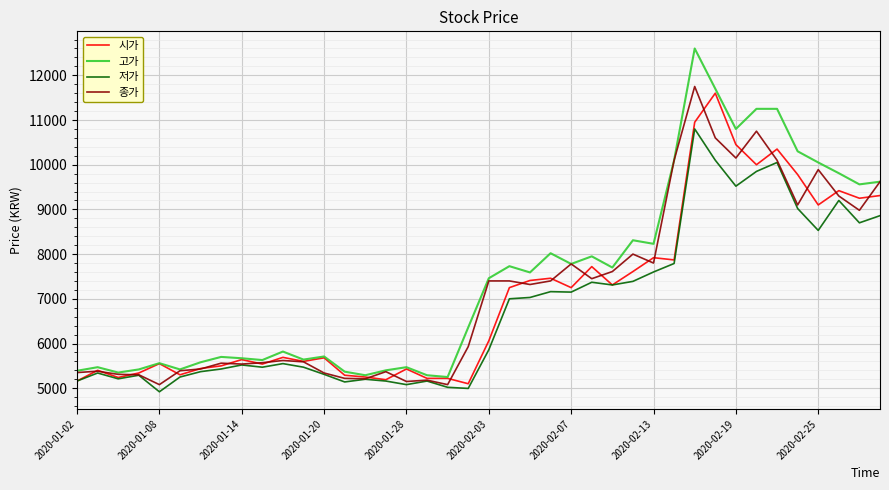

What is the smallest value displayed?

4920